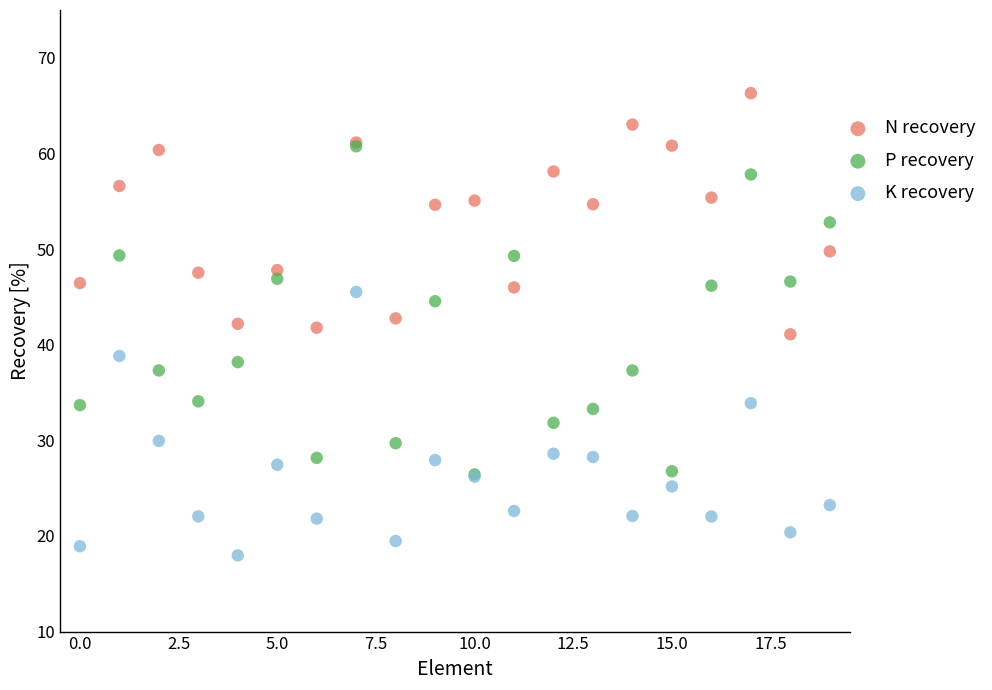

What are all the series names shown in the legend?

N recovery, P recovery, K recovery